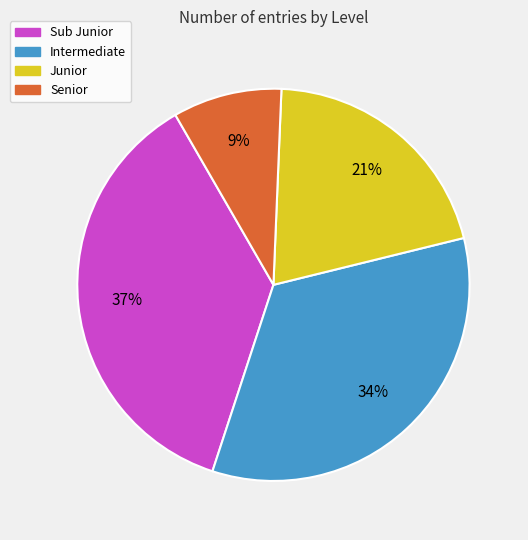

Between Senior and Sub Junior, which is larger?

Sub Junior